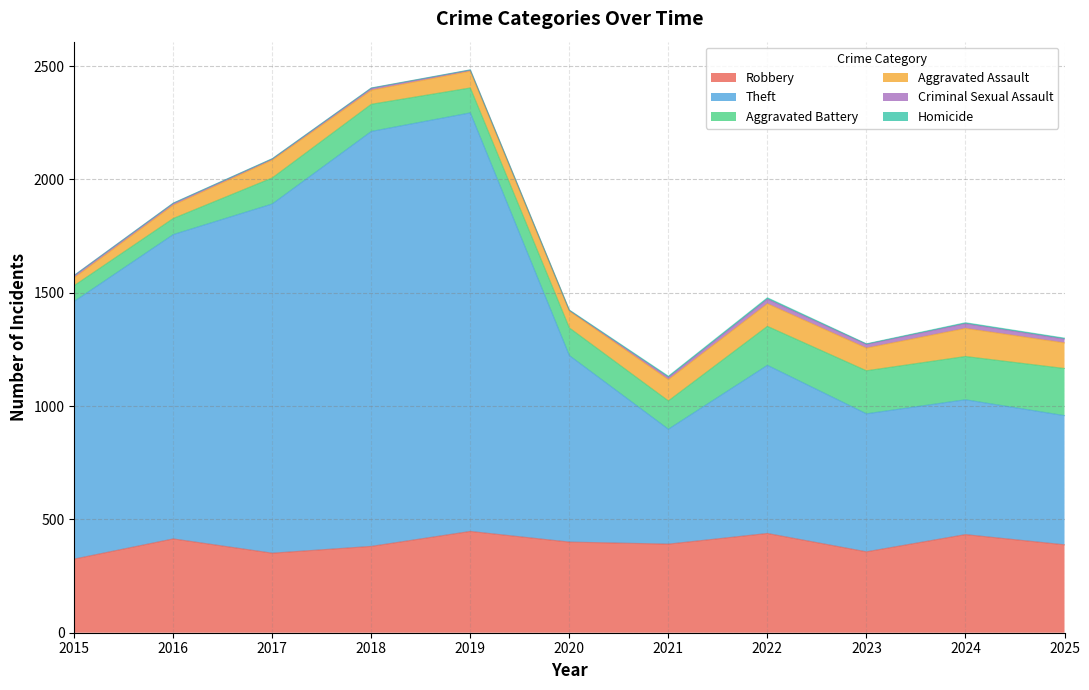

What is the sum of all Criminal Sexual Assault values?

124